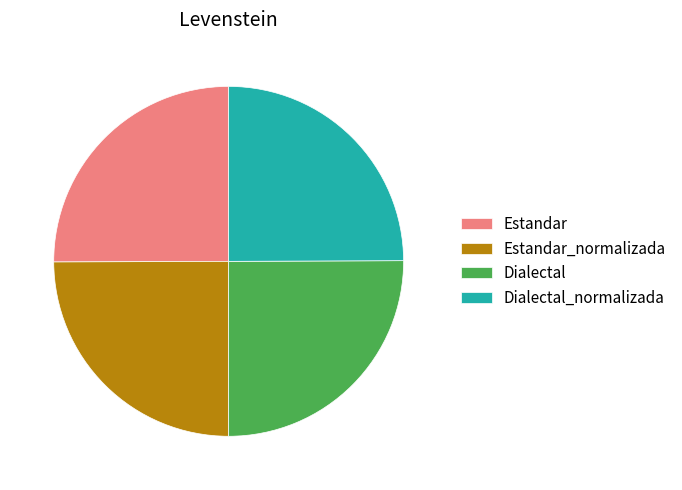

Approximately how many times larger is the value at Estandar_normalizada compared to Dialectal?

1.0